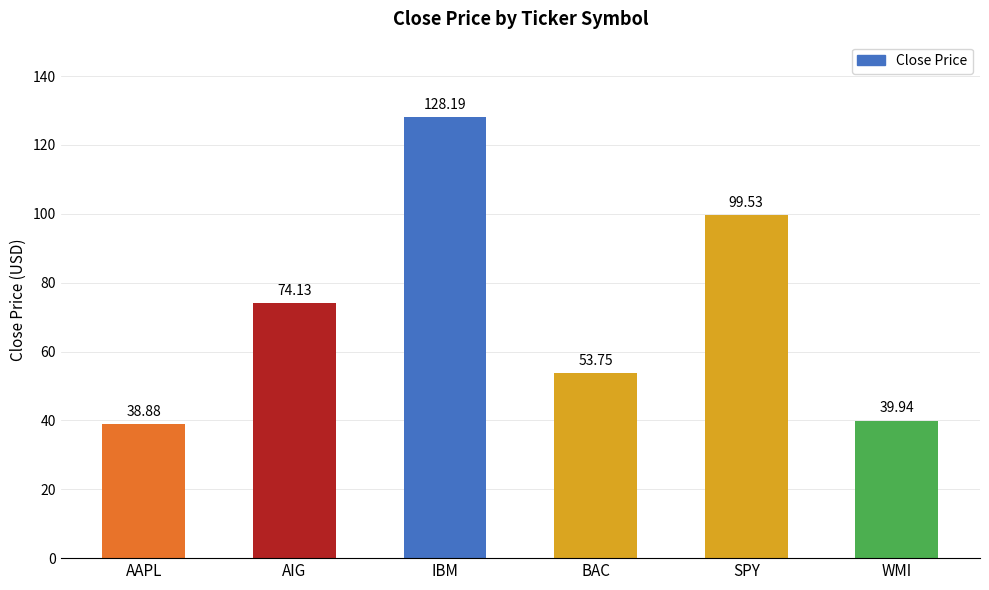

How many categories are shown in the chart?

6